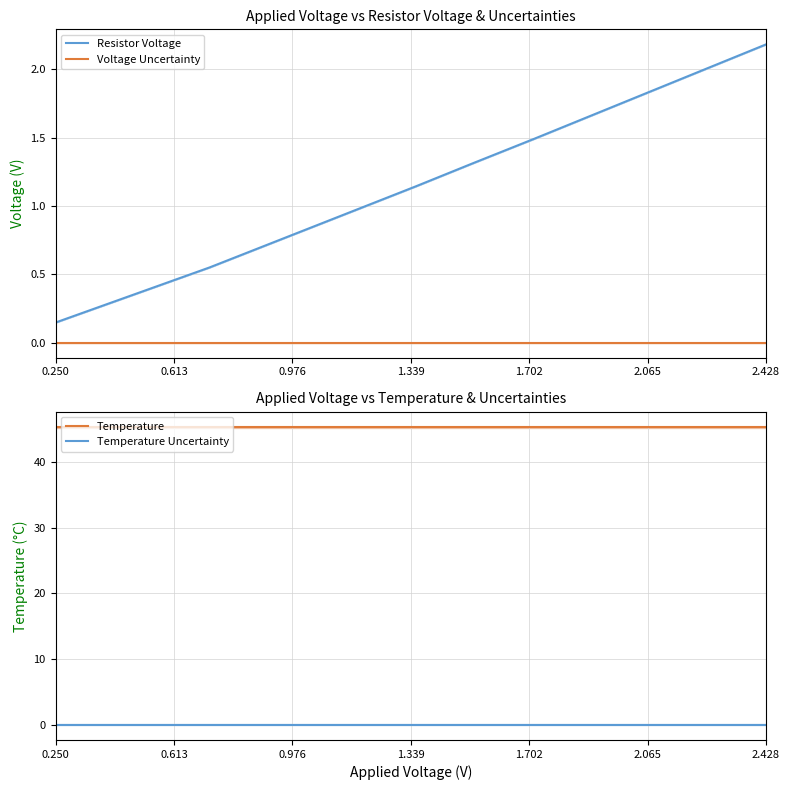

Which category has the lowest value across all series?

0.250